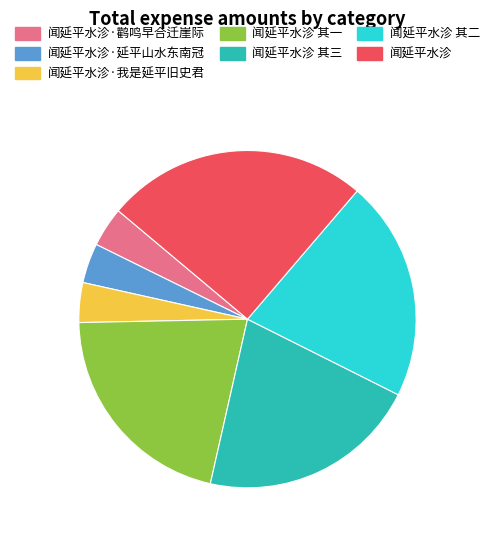

The 闻延平水沴 其一 slice represents 21% of the pie. True or false?

True